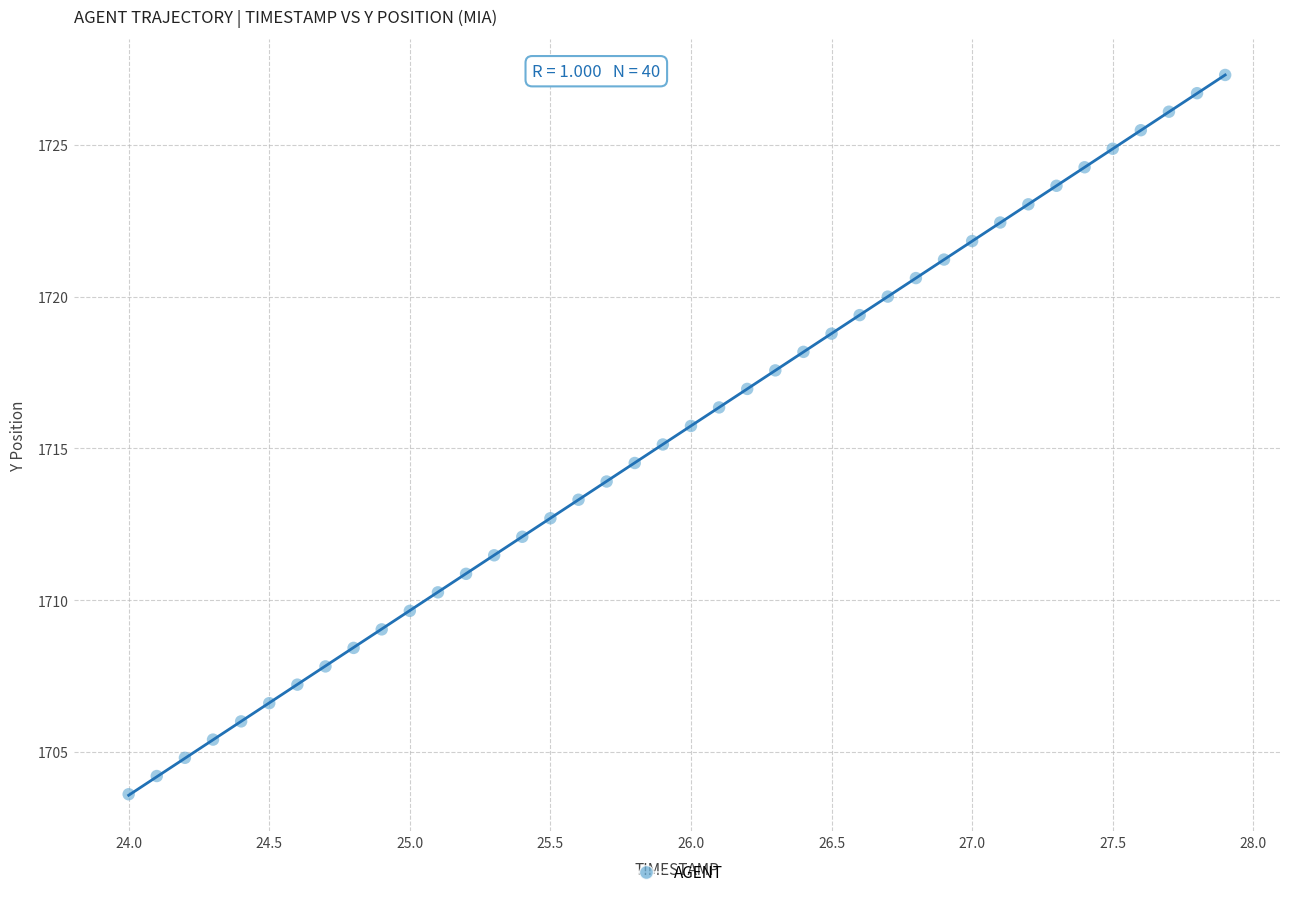

What is the range of Y values (max minus min)?

23.7